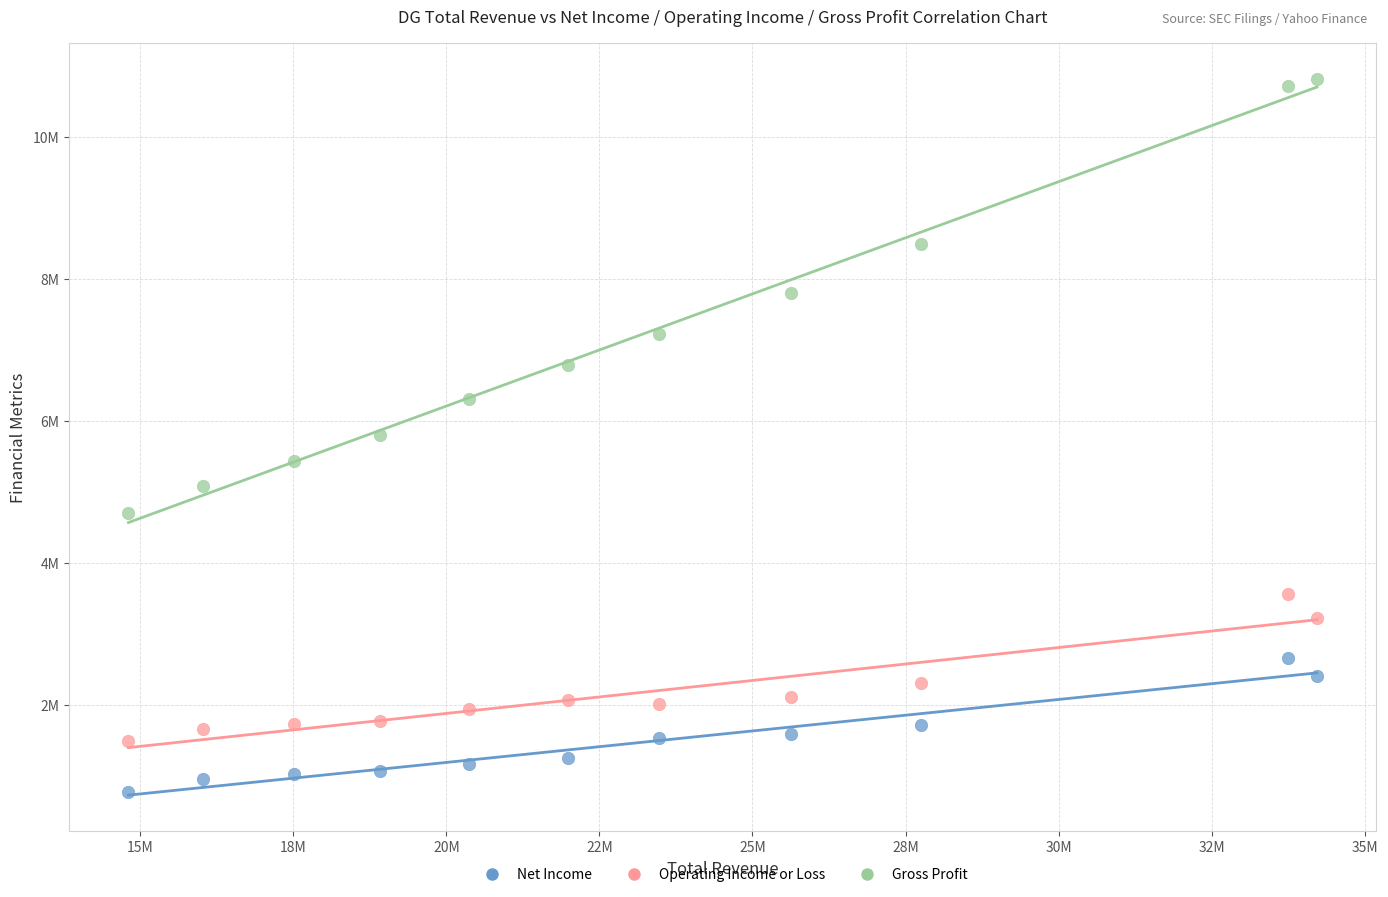

What are all the series names shown in the legend?

Net Income, Operating Income or Loss, Gross Profit